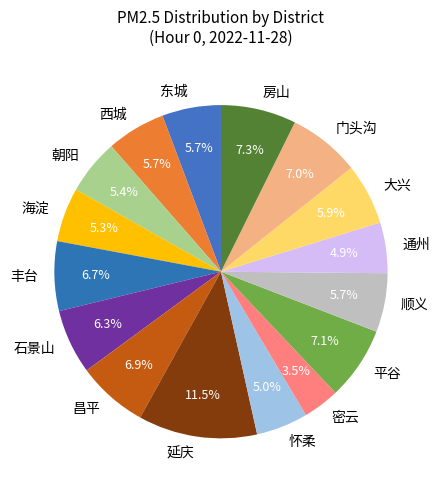

What portion of the pie excludes 丰台?

93.3%